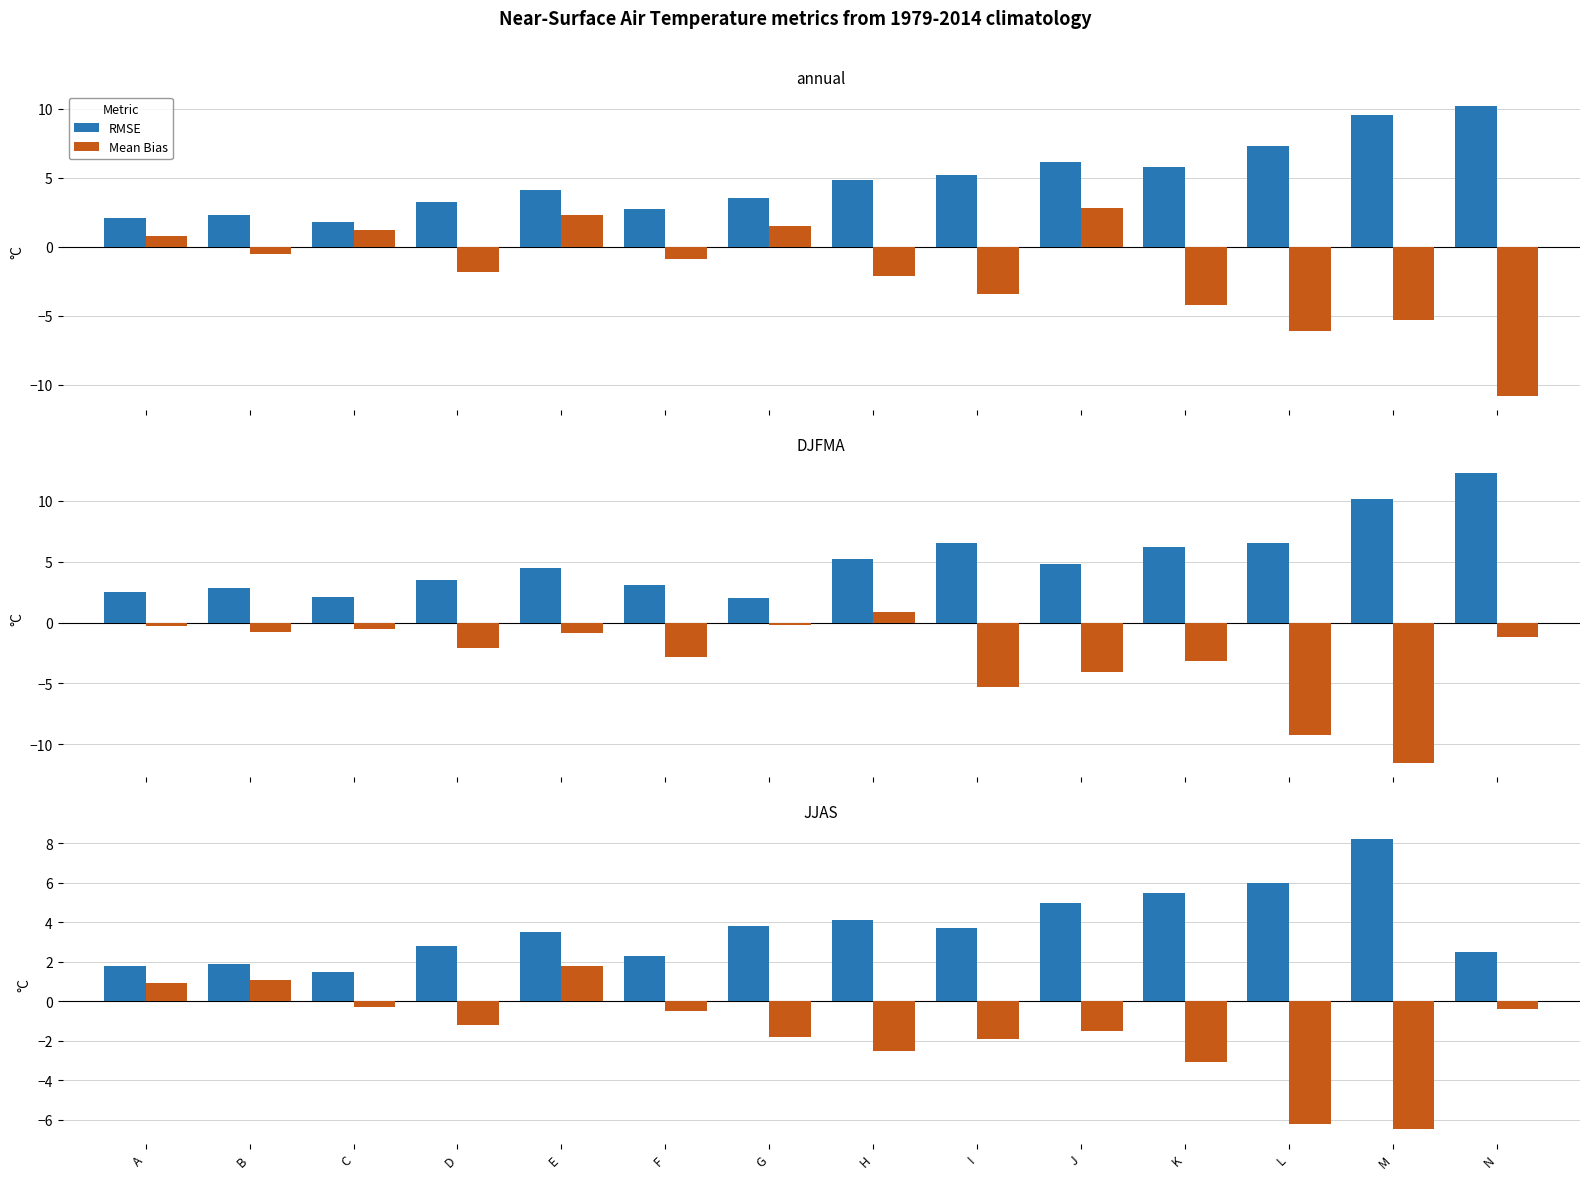

List the series in order of their overall mean, lowest first.

Mean Bias, RMSE